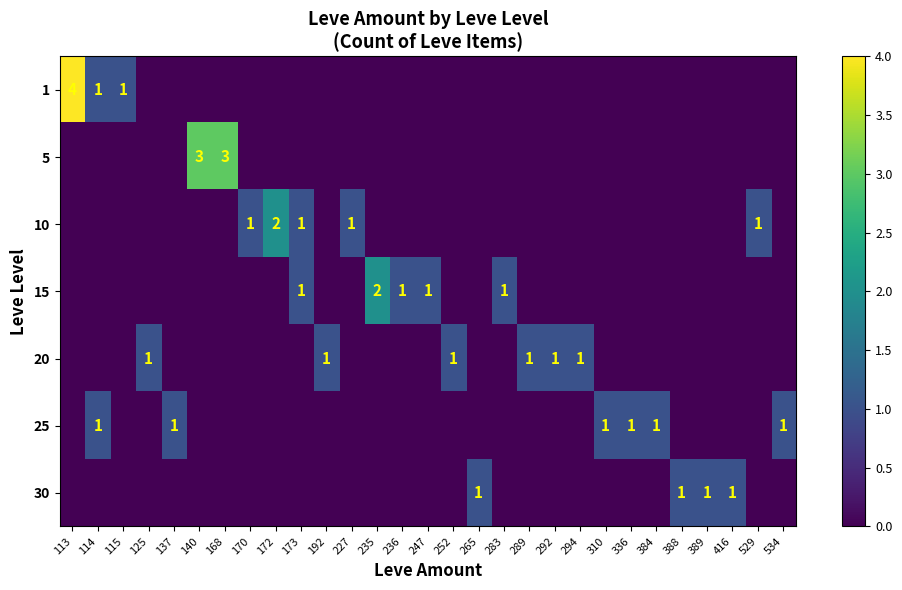

What is the spread (max minus min) of values at 114?

1